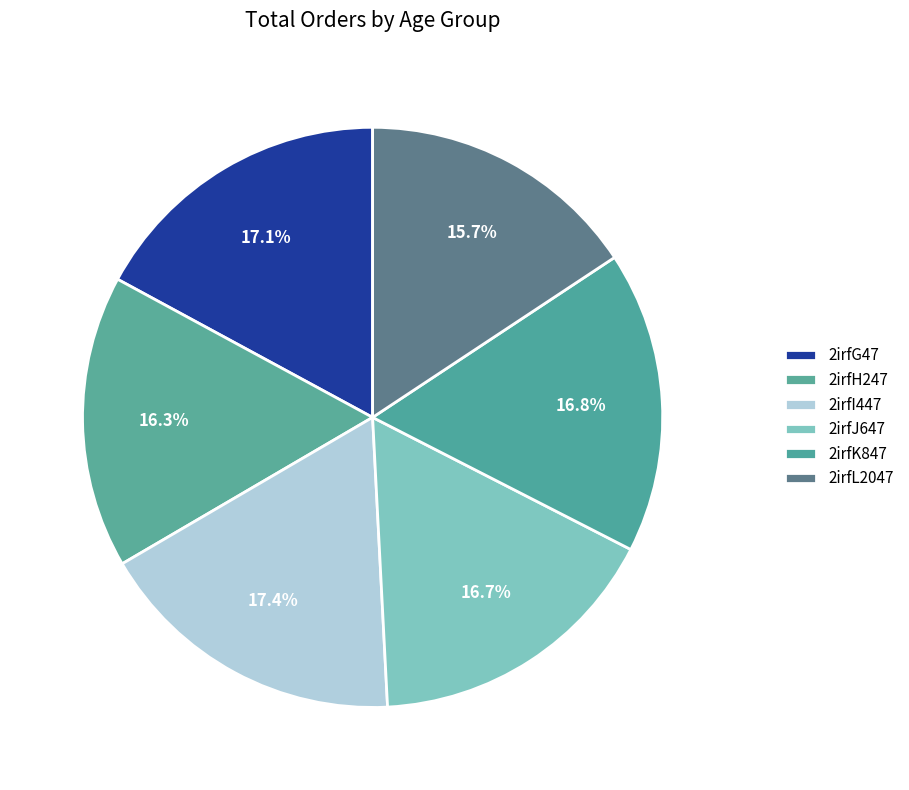

What is the change in value from 2irfJ647 to 2irfK847?

+0.1